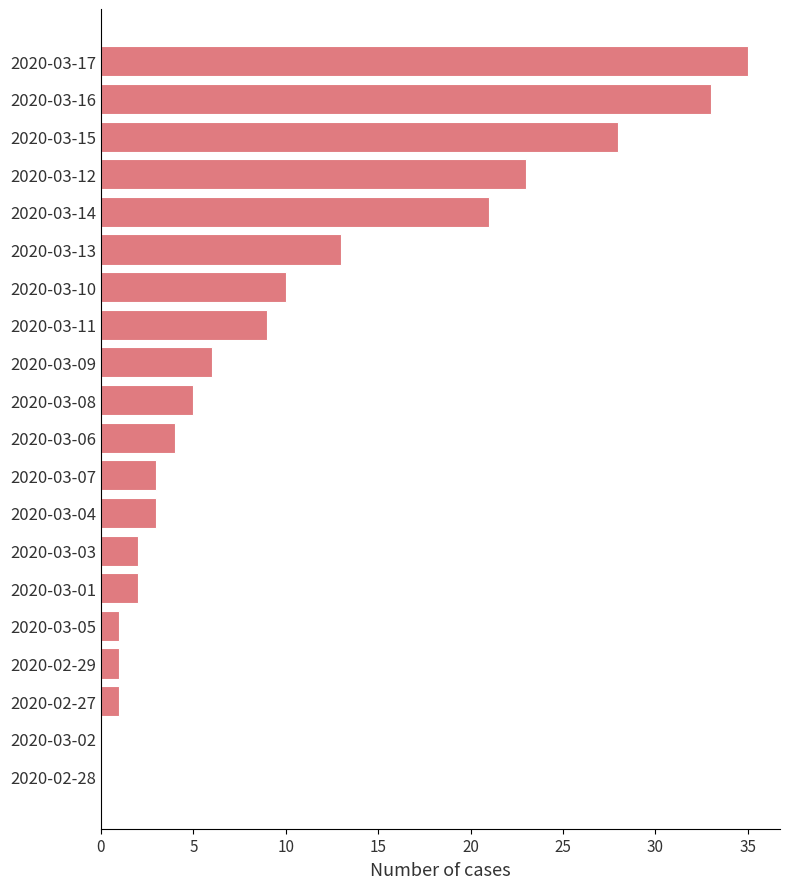

Count the number of data series in this chart.

1